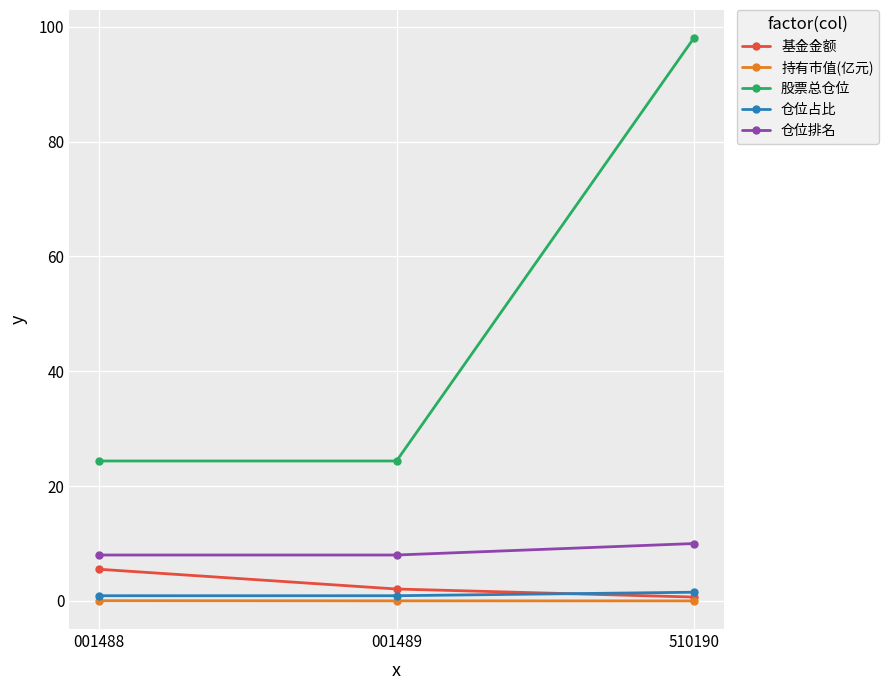

At how many categories does at least one series exceed 21?

3